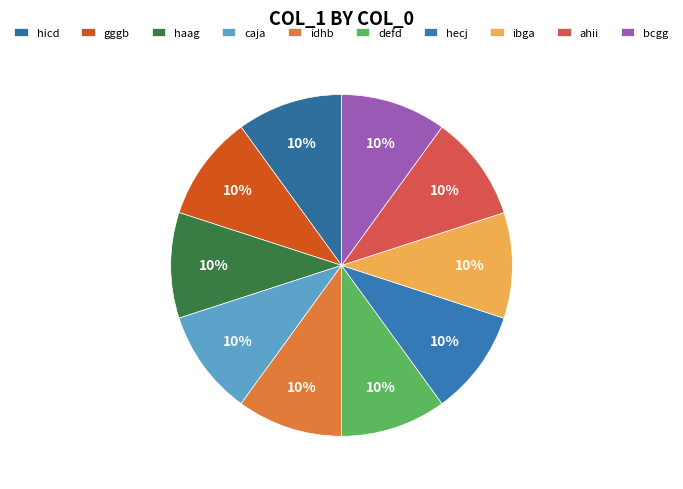

Count the number of slices in the pie.

10